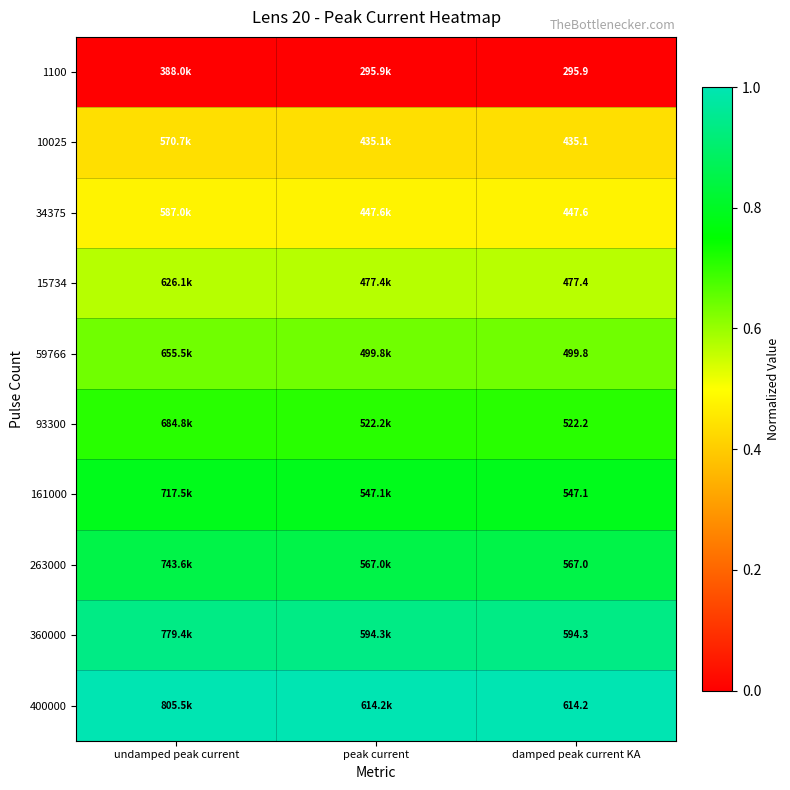

What is the sum of all 263000 values?

2.6